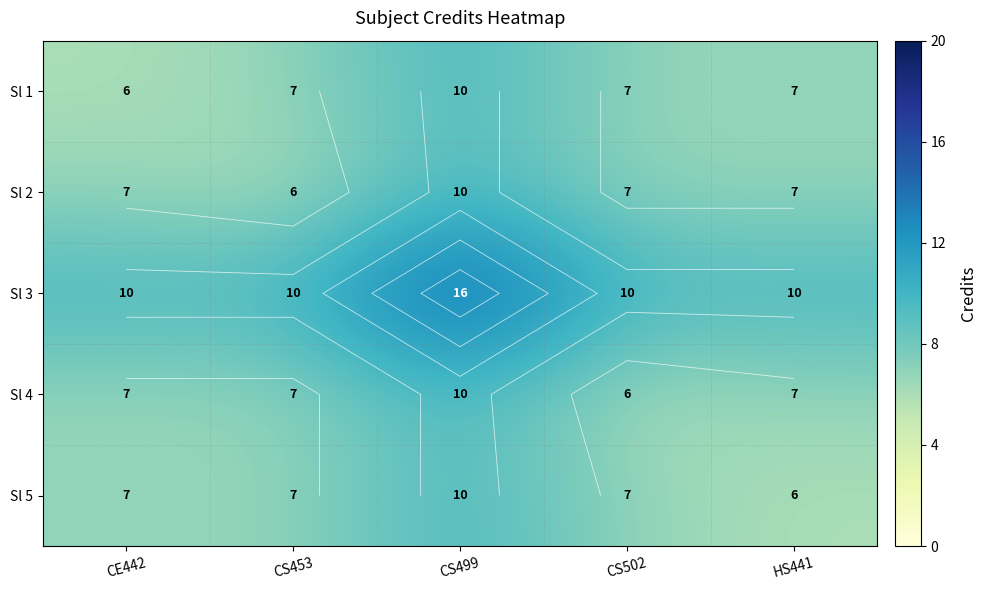

Which series has the largest range (max minus min)?

Sl 3